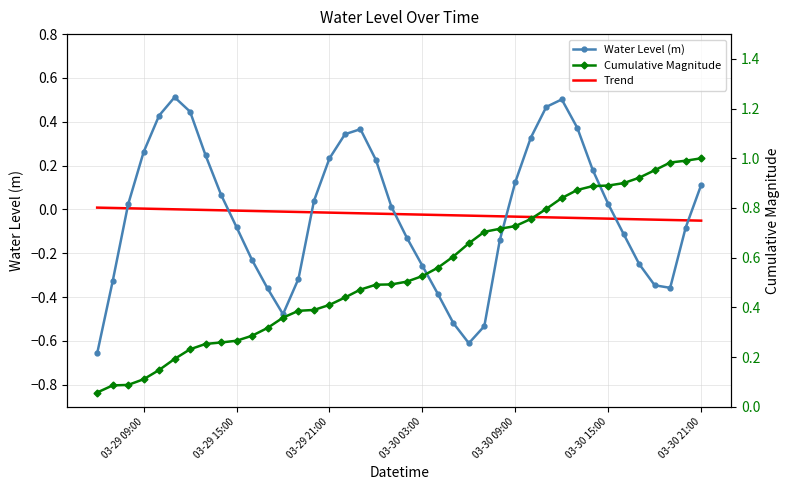

After their last crossing, which series has the higher values: Water Level (m) or Cumulative Magnitude?

Cumulative Magnitude